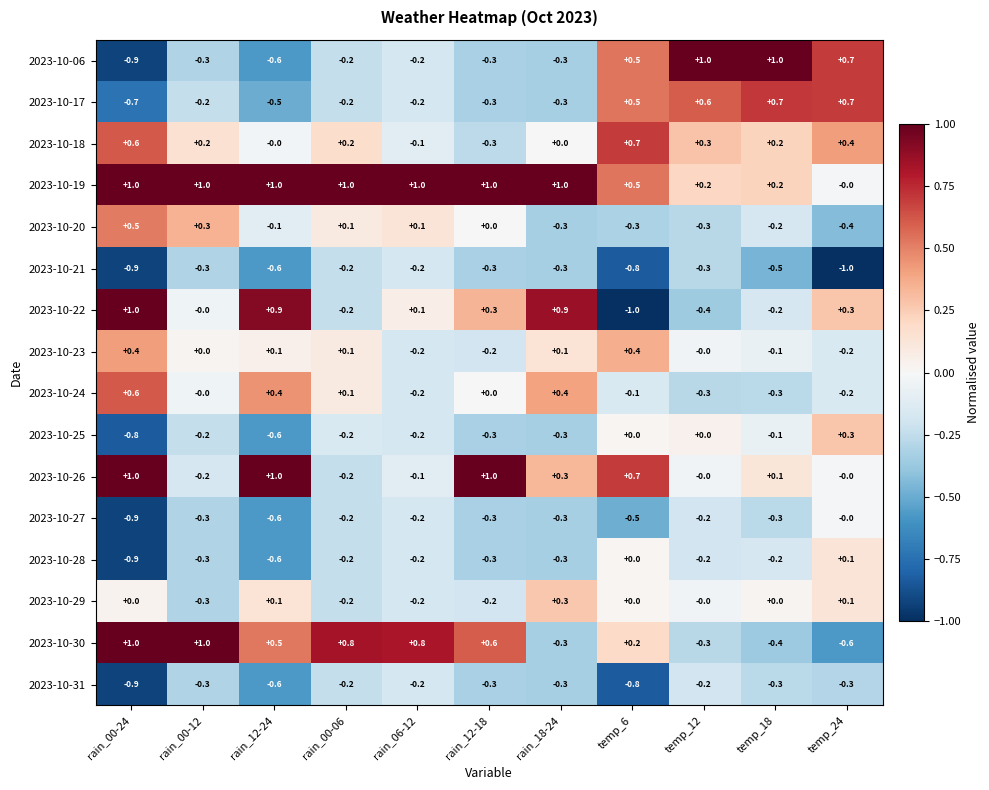

What value does the 2023-10-18 series have at temp_24?

0.4